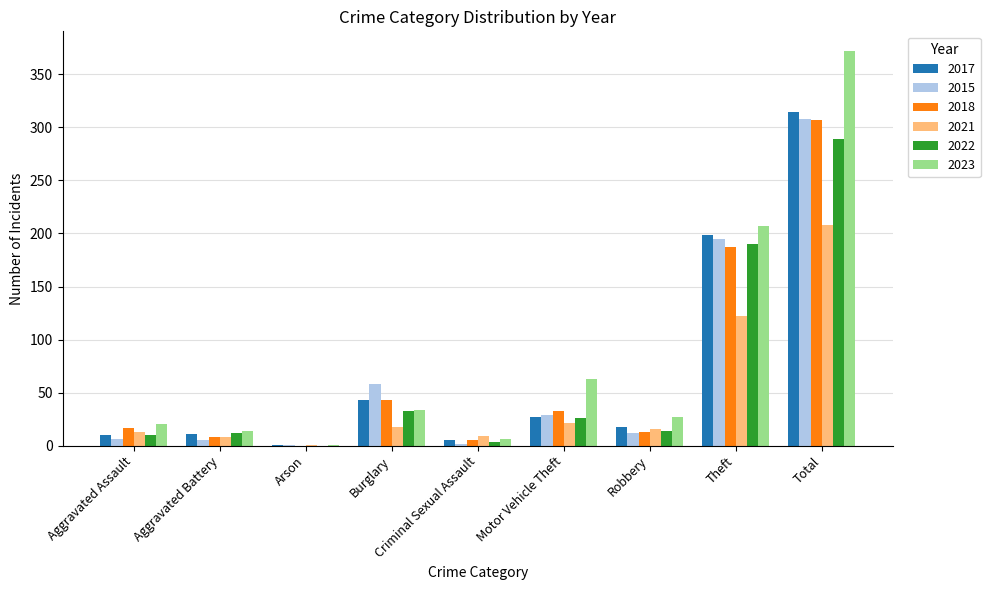

The 2021 series shows 16 at Robbery. True or false?

True